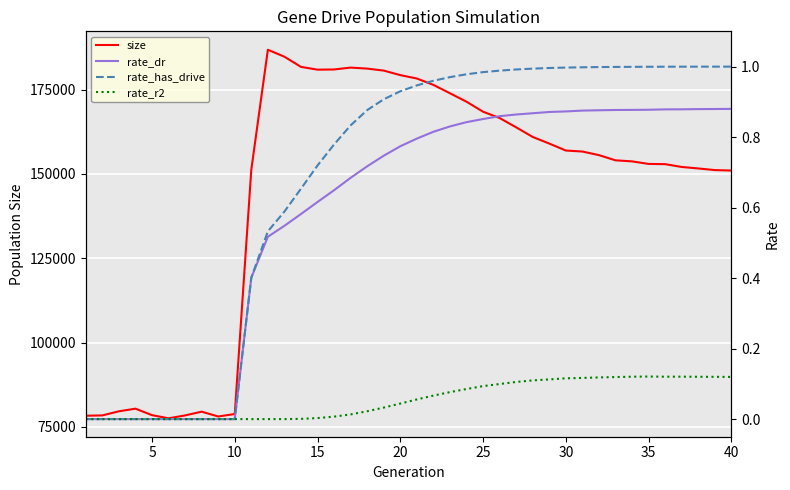

True or false: size and rate_r2 cross at least once.

False